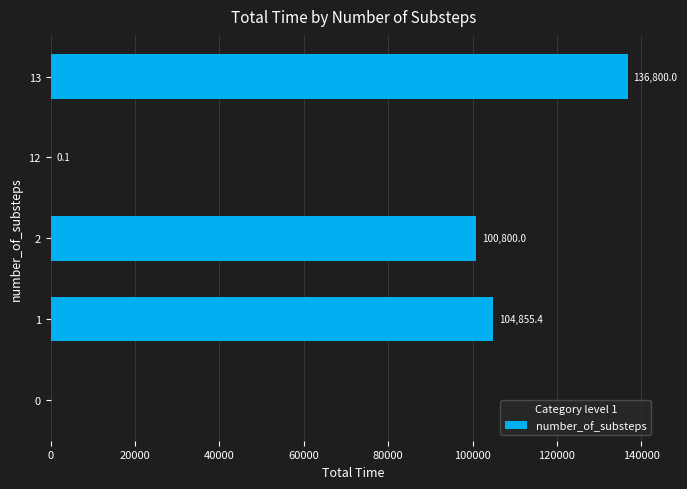

How many categories are shown in the chart?

5